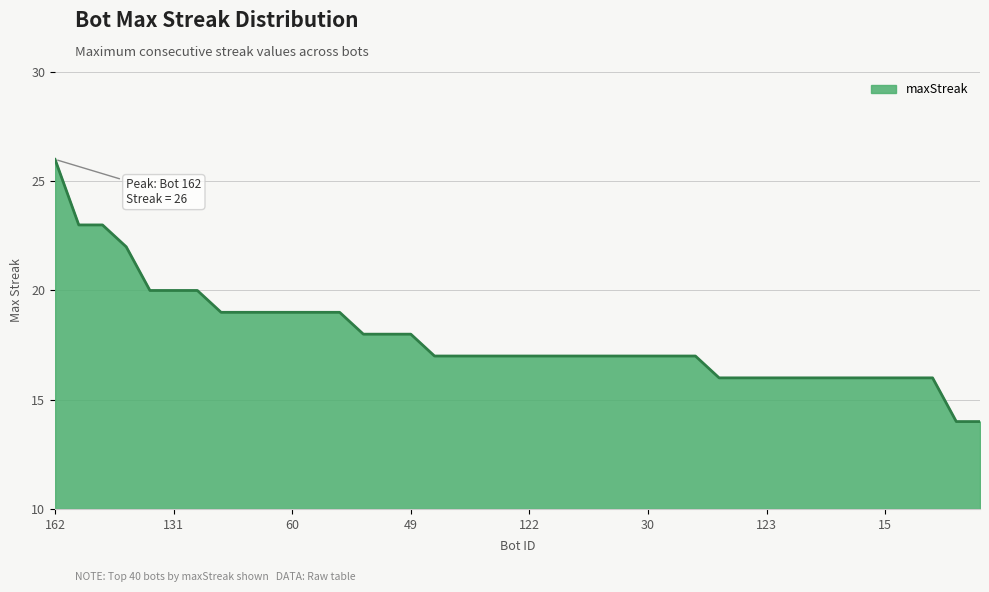

What is the smallest value displayed?

14